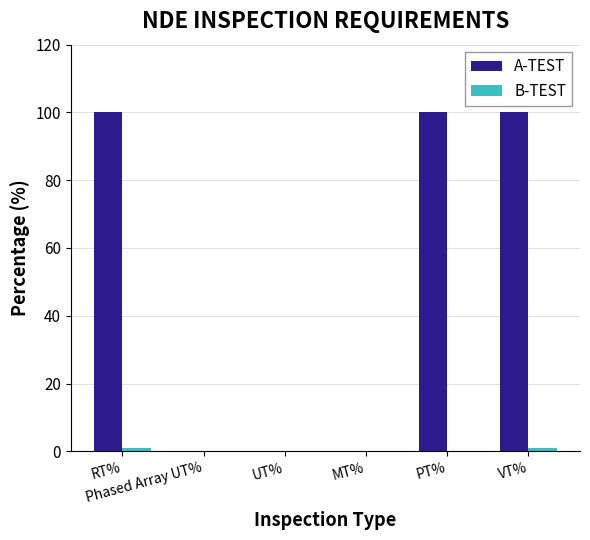

What is the highest value of the A-TEST series?

100